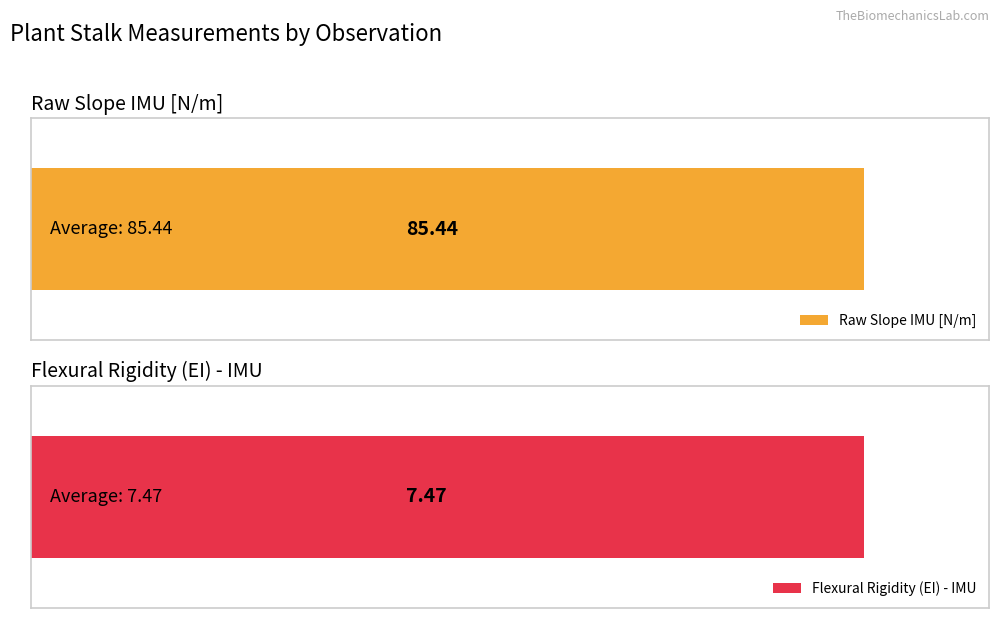

What are all the series names shown in the legend?

Raw Slope IMU [N/m], Flexural Rigidity (EI) - IMU